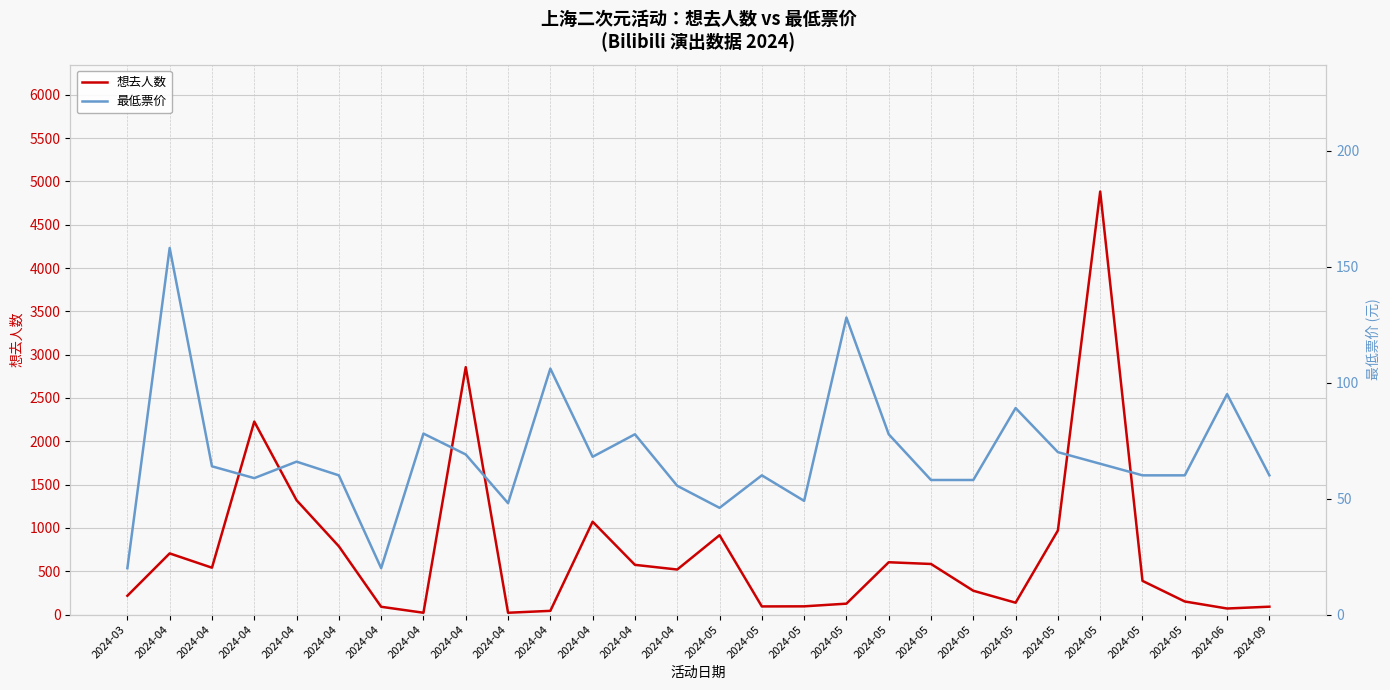

At which category is the sum across all series the highest?

2024-05